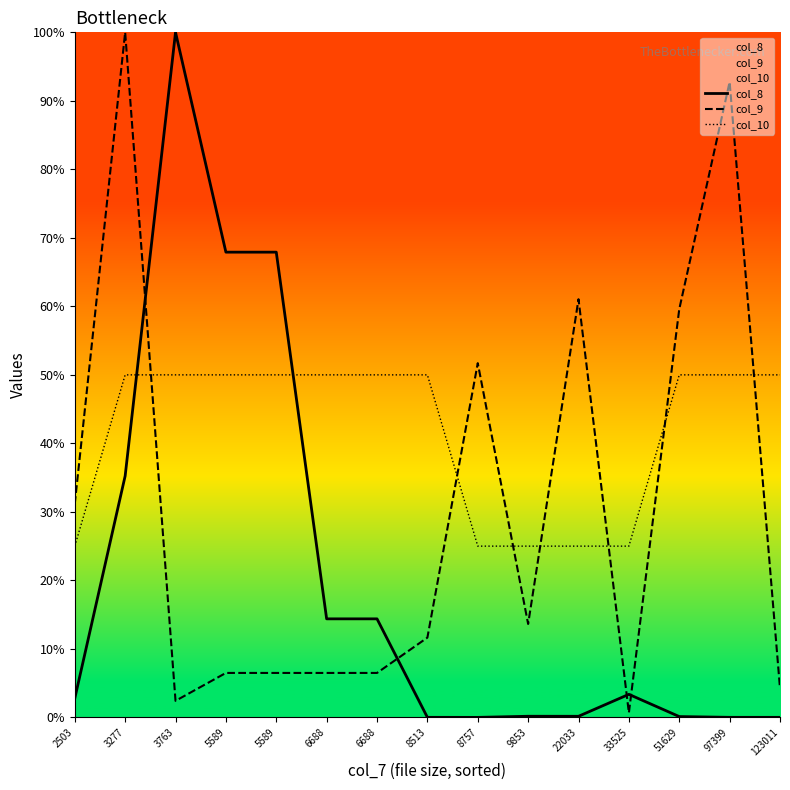

Between 3763 and 8513, which is larger?

3763